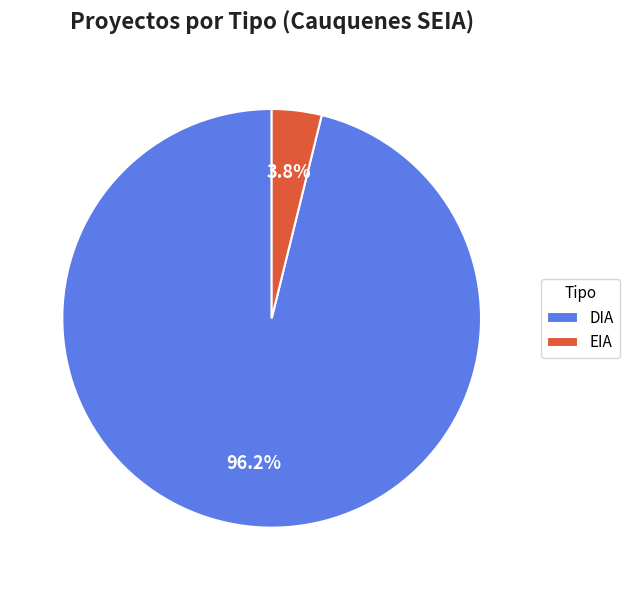

How many slices are in this pie chart?

2